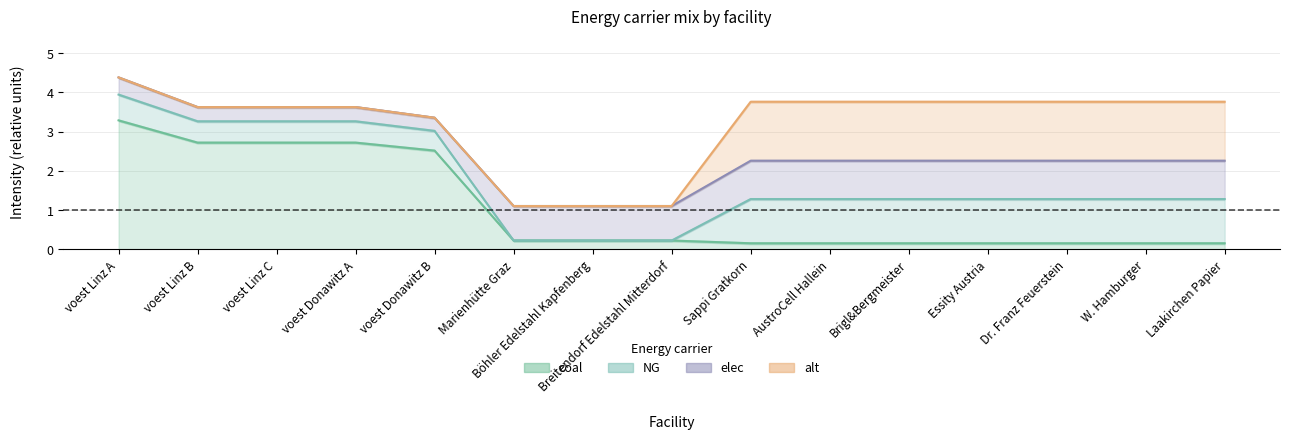

Reading left to right, transcribe all the data shown in this chart.

coal: 3.3	2.7	2.7	2.7	2.5	0.2	0.2	0.2	0.2	0.2	0.2	0.2	0.2	0.2	0.2
alt: 0.0	0.0	0.0	0.0	0.0	0.0	0.0	0.0	1.5	1.5	1.5	1.5	1.5	1.5	1.5
elec: 0.4	0.4	0.4	0.4	0.3	0.9	0.9	0.9	1.0	1.0	1.0	1.0	1.0	1.0	1.0
NG: 0.7	0.5	0.5	0.5	0.5	0.0	0.0	0.0	1.1	1.1	1.1	1.1	1.1	1.1	1.1